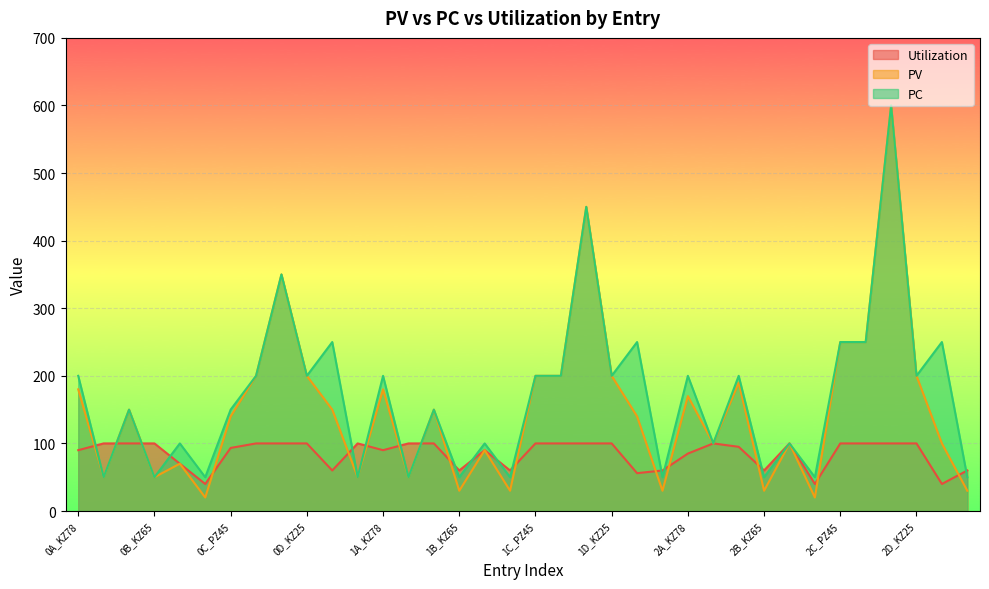

Where do Utilization and PV first cross each other?

0A_KZ78 and 0A_WZ75